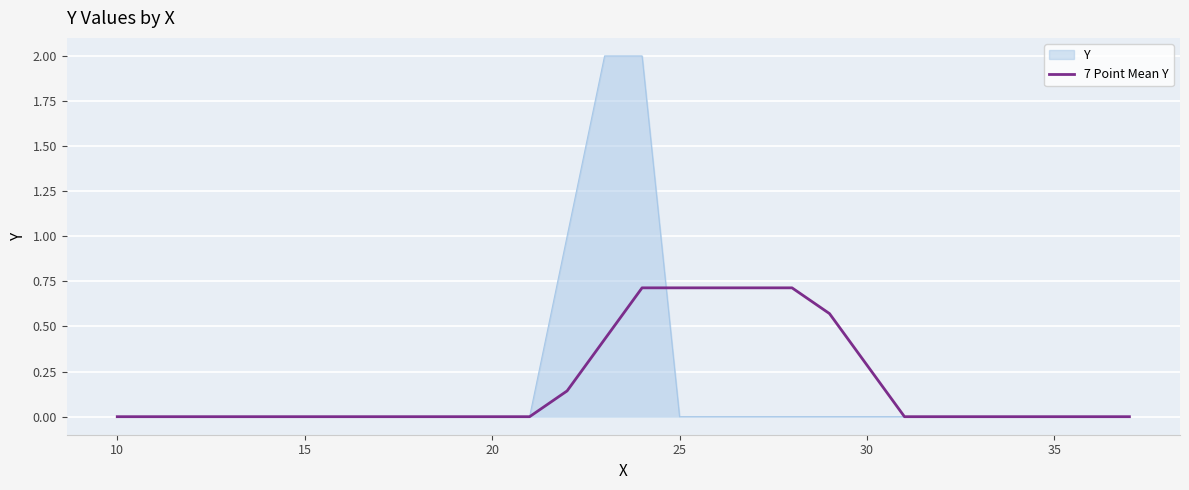

What is the maximum value shown in the chart?

2.0